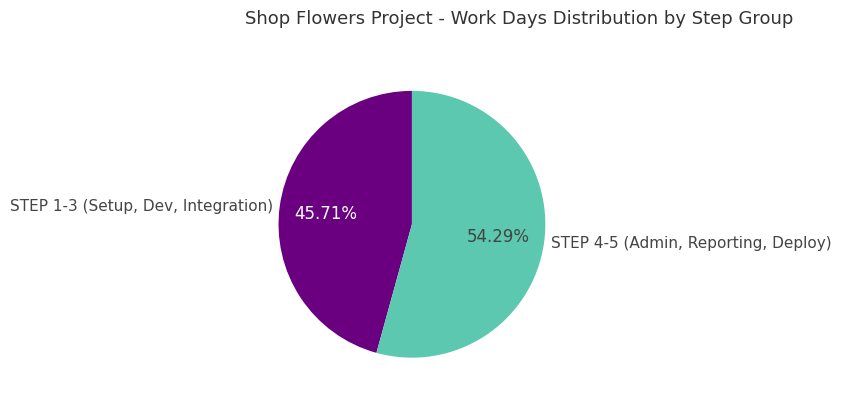

Do STEP 1-3 (Setup, Dev, Integration) and STEP 4-5 (Admin, Reporting, Deploy) together represent more than half of the pie?

Yes